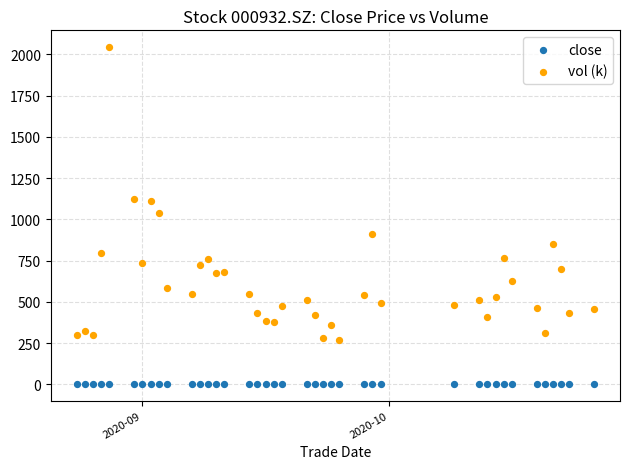

What are all the series names shown in the legend?

close, vol (k)